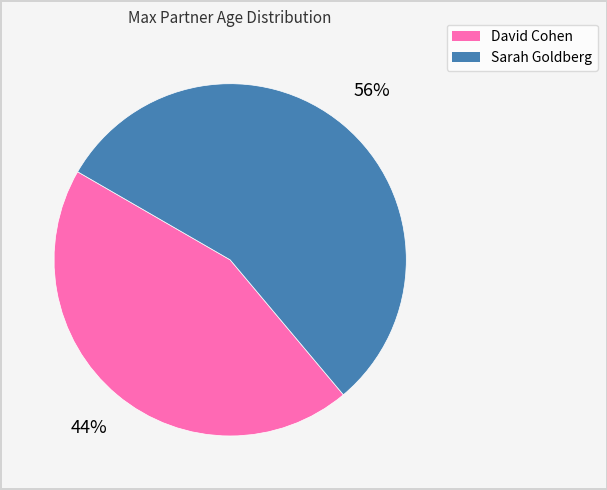

To the nearest percent, what is the average slice percentage?

50%